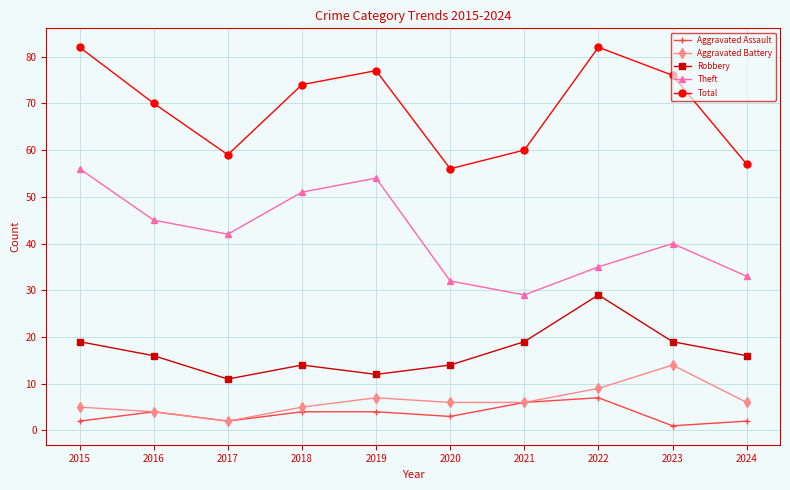

What is the average value of the Total series?

69